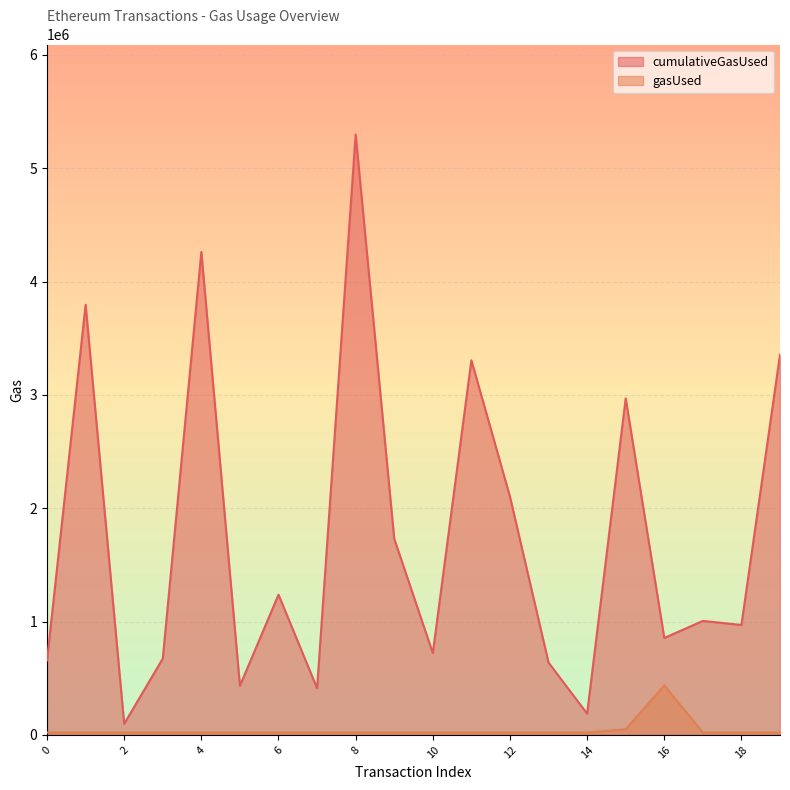

The cumulativeGasUsed series shows 5297737 at 8. True or false?

True